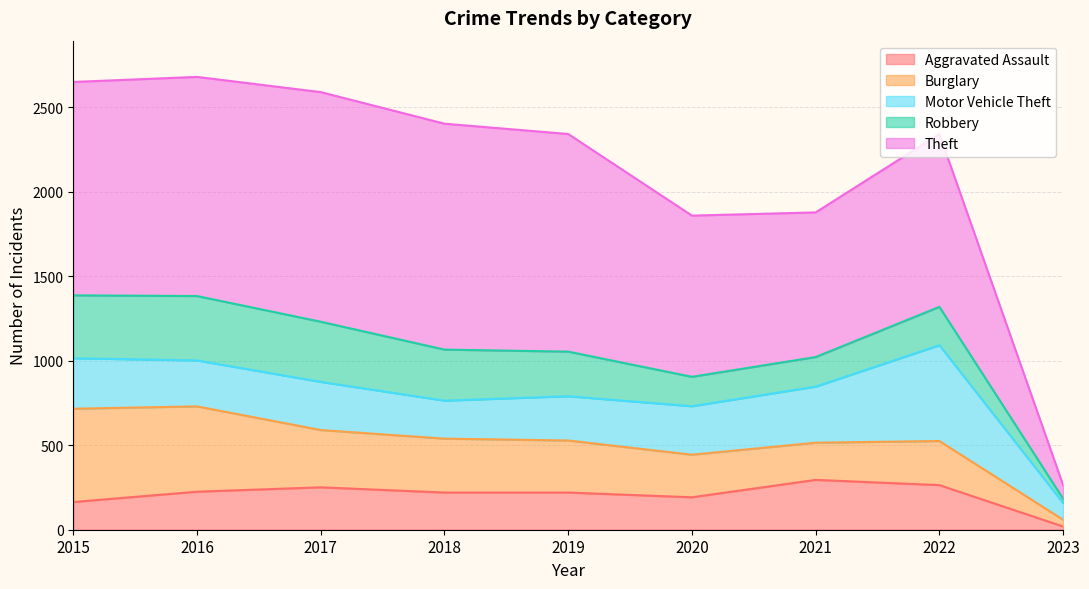

Rank the categories by Theft value from lowest to highest.

2023, 2021, 2020, 2022, 2015, 2019, 2016, 2018, 2017